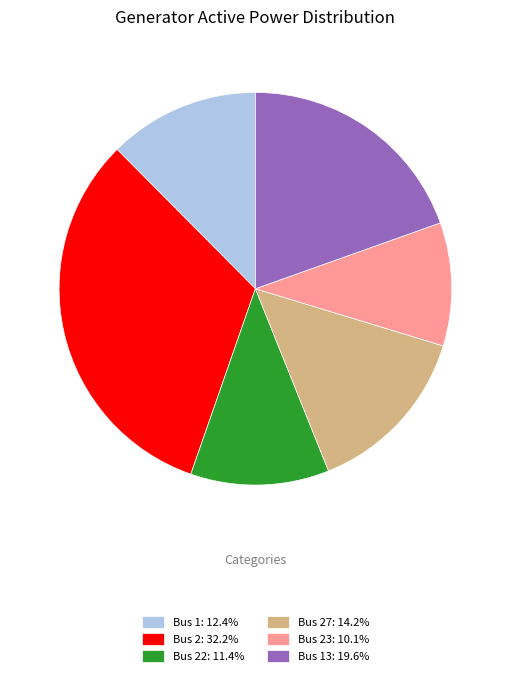

Is the sum of Bus 23: 10.1% and Bus 13: 19.6% greater than half?

No